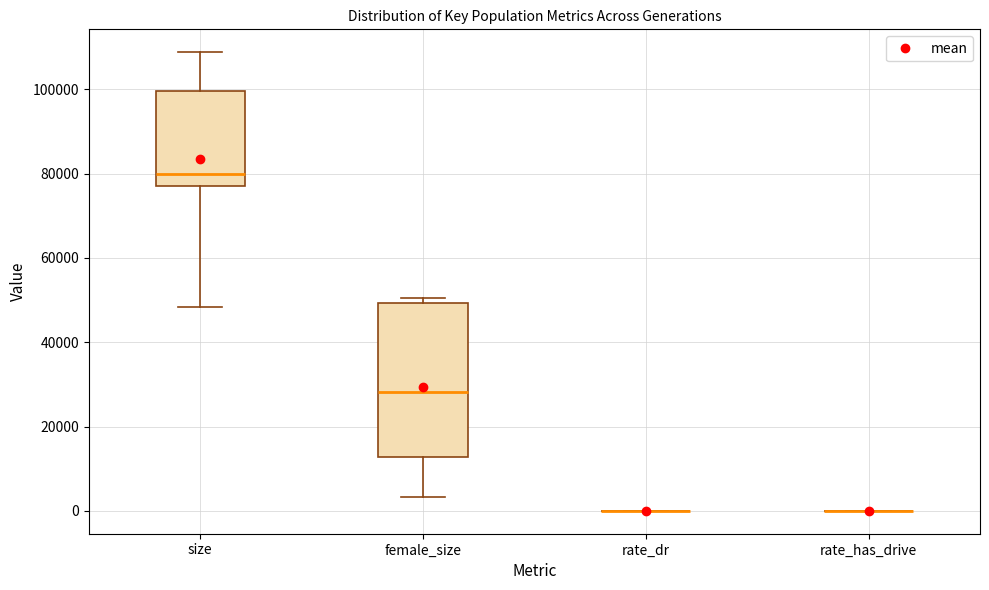

Reading left to right, transcribe this box plot: for each box, give where its median line is, the range the box spans, and where its two whiskers end, as read against the y-axis. The values are not printed on the chart, so give them approximately, as read against the axis.

size: median 80000, box 78000 to 100000, whiskers 48000 to 108000
female_size: median 28000, box 12000 to 50000, whiskers 4000 to 50000 (just above the box's upper edge)
rate_dr: box collapsed to a line at 0, whiskers 0 to 0
rate_has_drive: box collapsed to a line at 0, whiskers 0 to 0